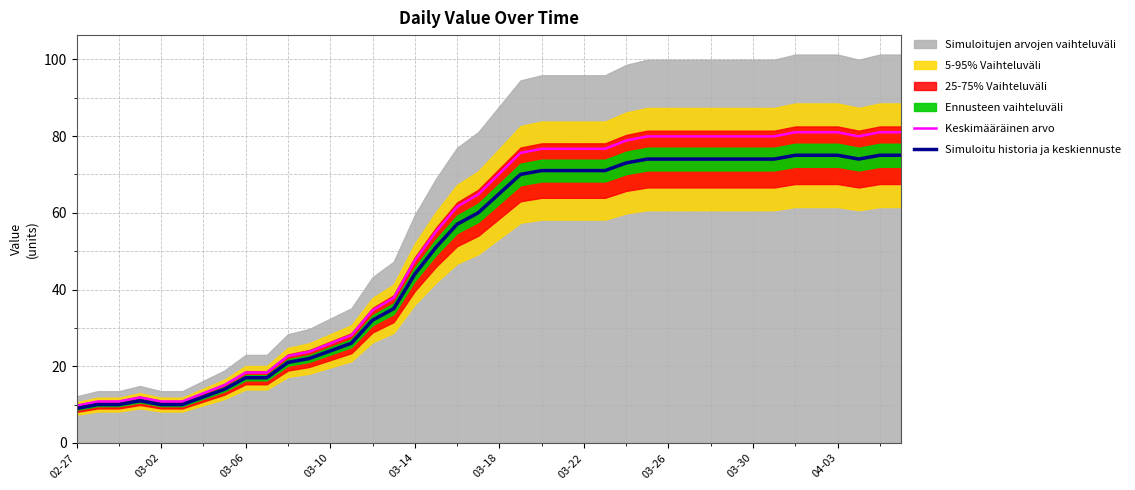

What is the lowest value of the Keskimääräinen arvo series?

9.7